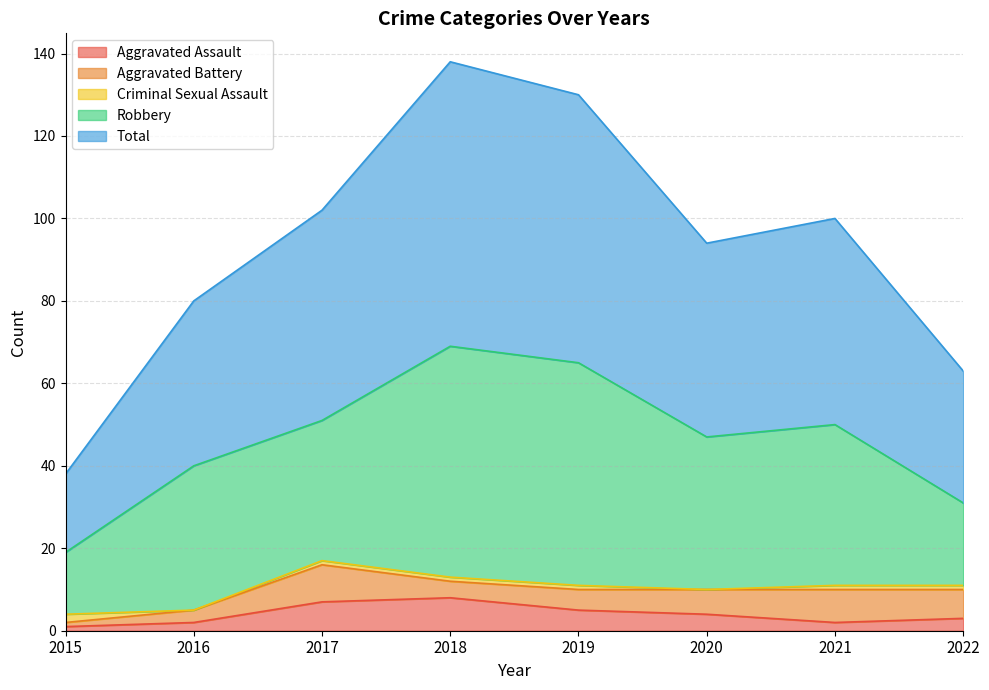

What is the sum of the Aggravated Assault values at 2016 and 2018?

10